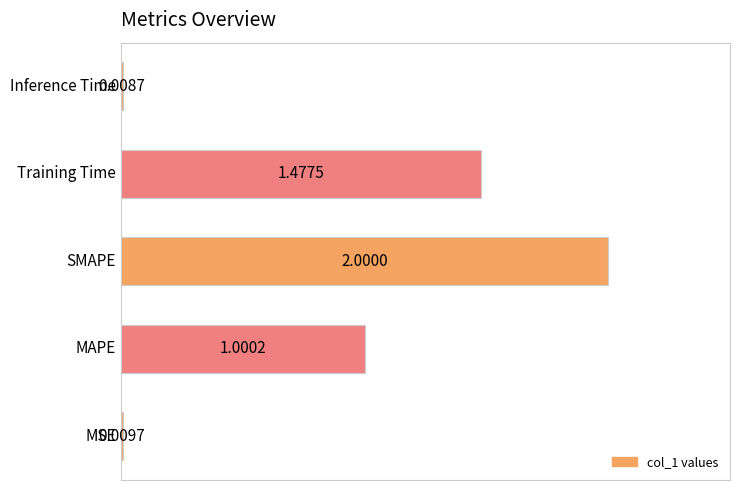

What is the sum of all values?

4.5